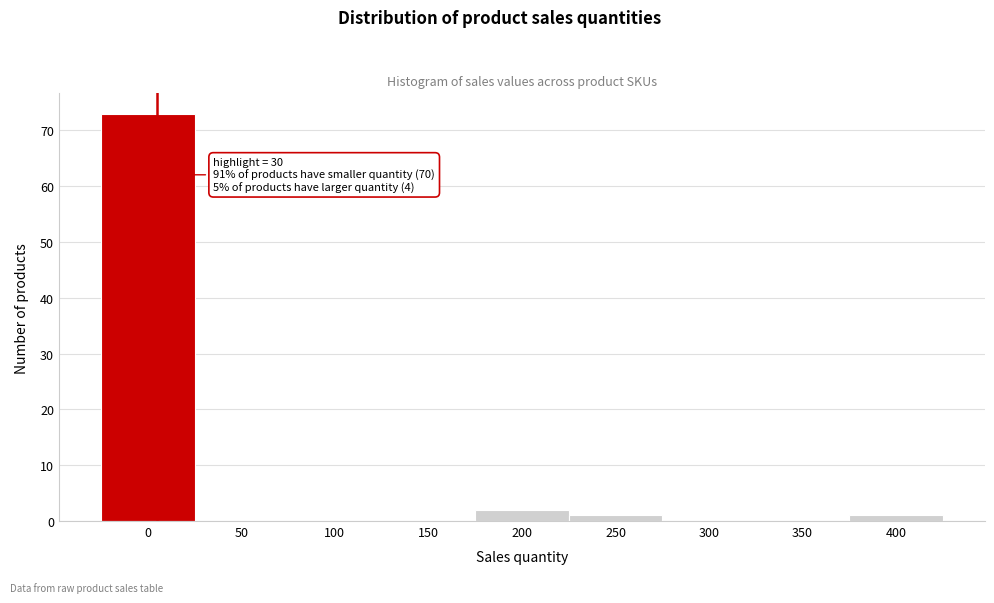

Reading left to right, extract all data points from this chart.

0=73	50=0	100=0	150=0	200=2	250=1	300=0	350=0	400=1